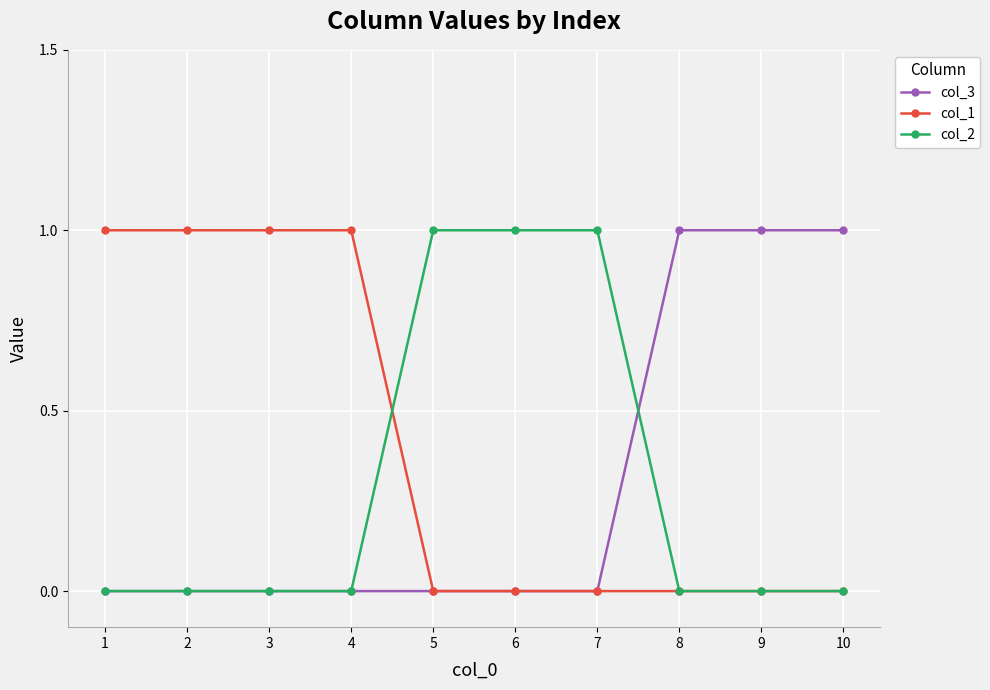

Reading left to right, what are all the values shown in this chart?

col_3: 1=0	2=0	3=0	4=0	5=0	6=0	7=0	8=1	9=1	10=1
col_1: 1=1	2=1	3=1	4=1	5=0	6=0	7=0	8=0	9=0	10=0
col_2: 1=0	2=0	3=0	4=0	5=1	6=1	7=1	8=0	9=0	10=0